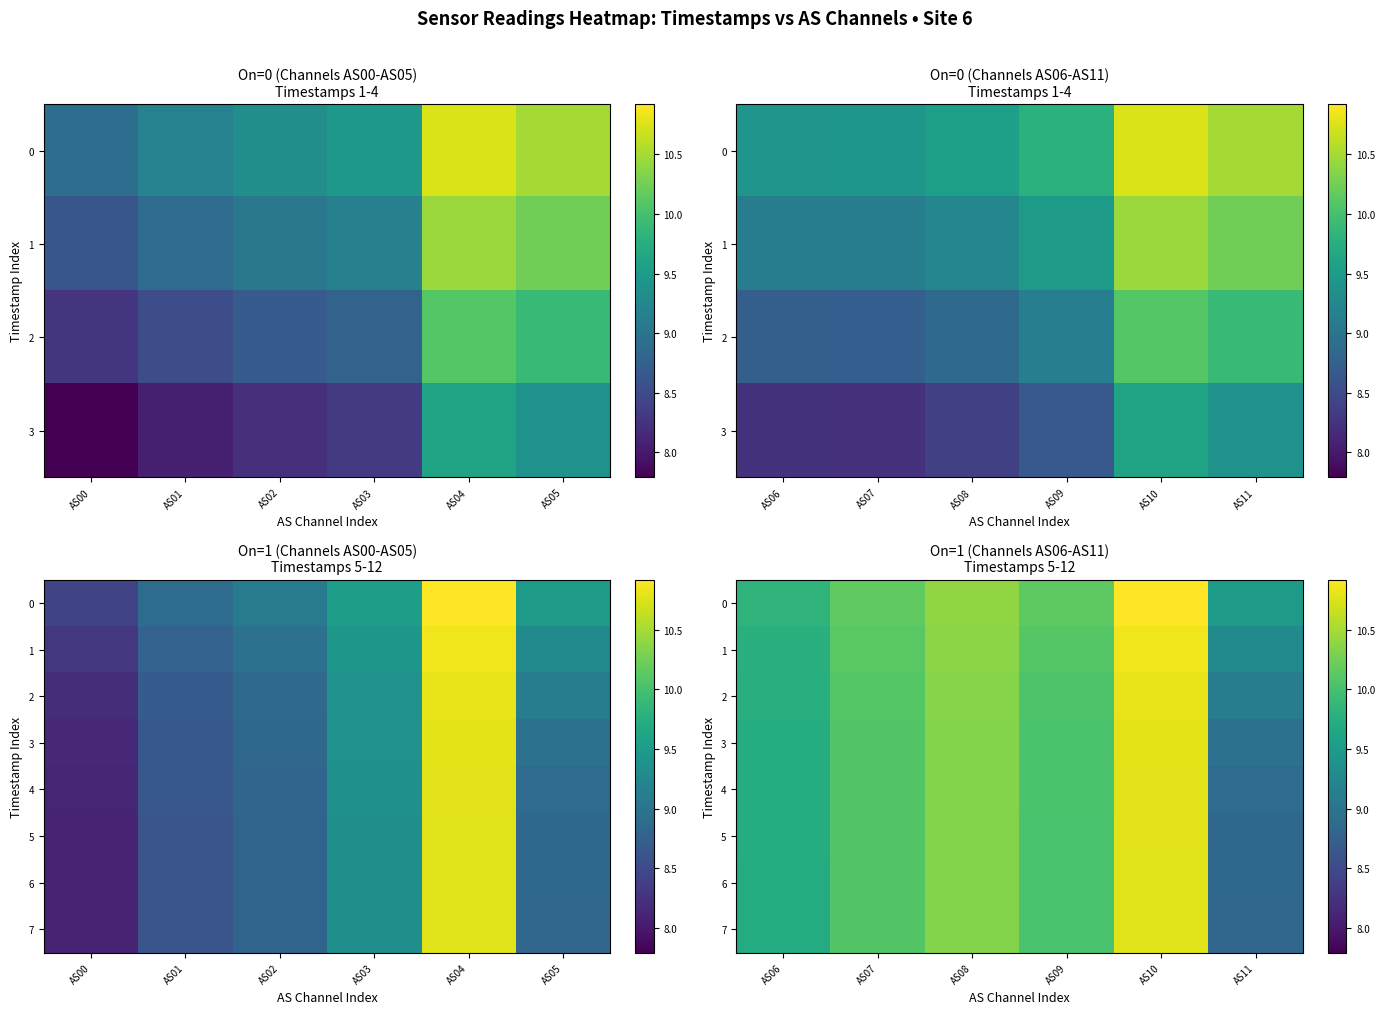

At which label is 1 closest to 10?

AS09